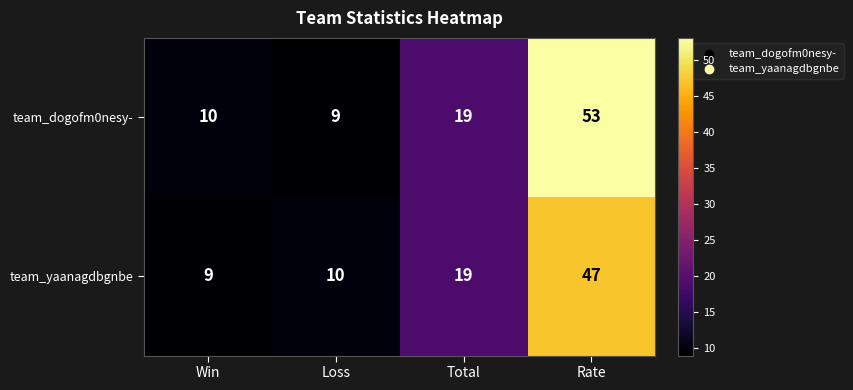

List the series in order of their peak value, highest first.

team_dogofm0nesy-, team_yaanagdbgnbe